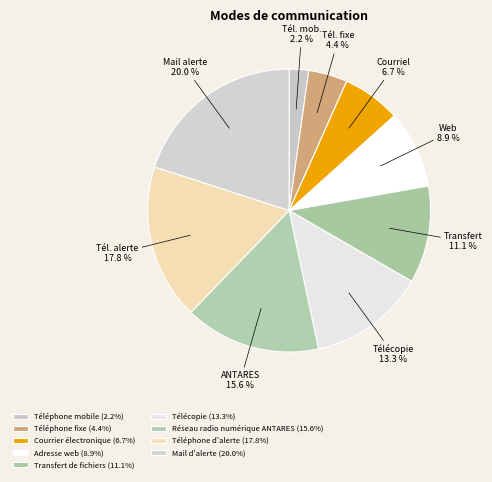

Does Téléphone fixe account for over 50% of the chart?

No